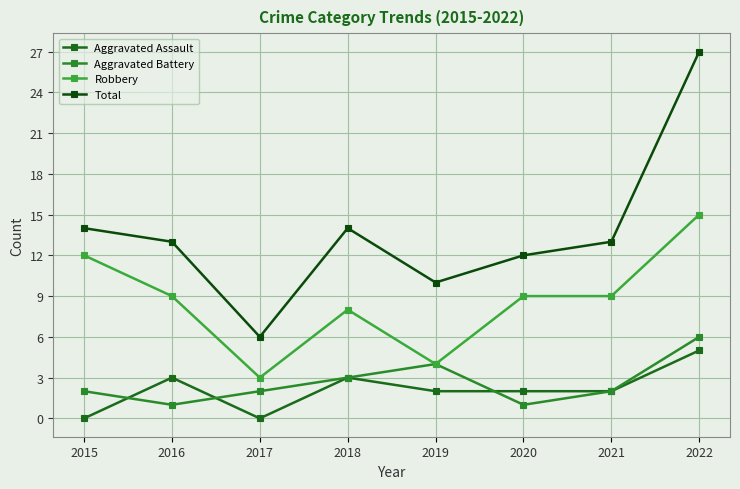

What is the difference between the Robbery values at 2022 and 2015?

3